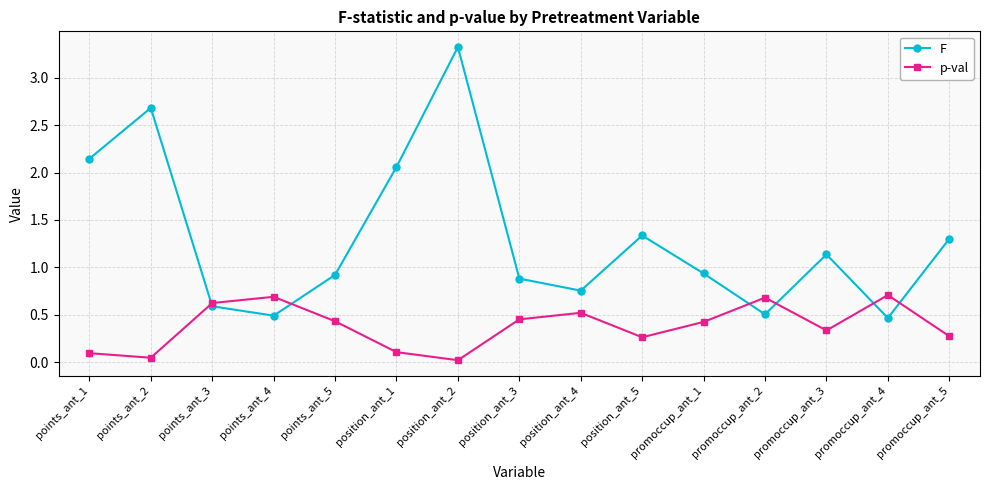

How many data points does each series have?

15